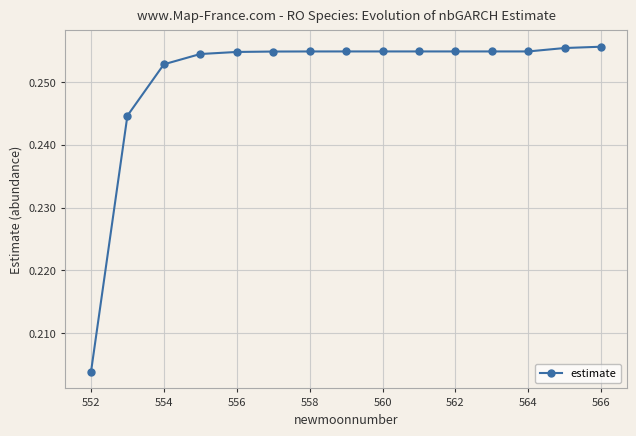

How many series are shown in this chart?

1